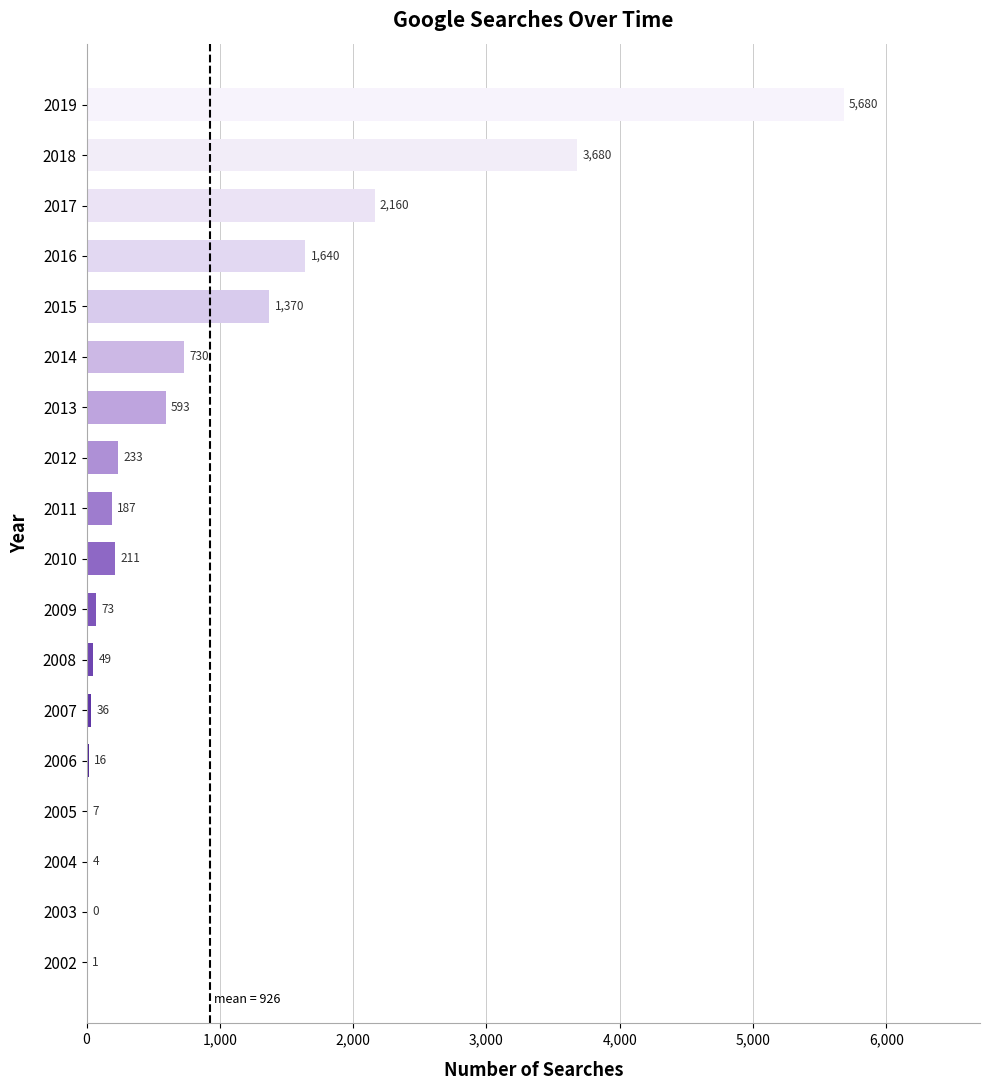

What is the sum of all values?

16670